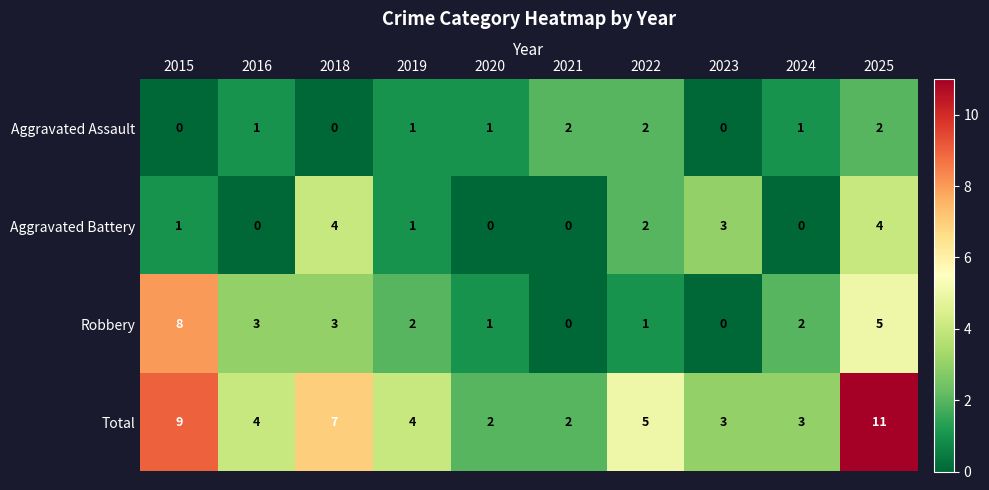

Is it true that Robbery equals 2 at 2025?

False